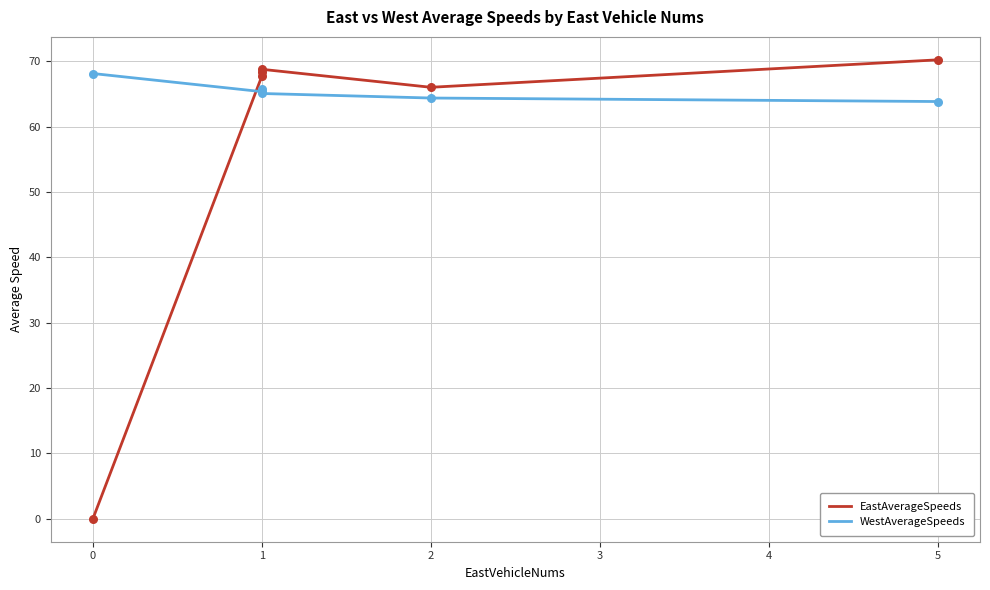

Is the value of EastAverageSpeeds at 5 greater than the value of WestAverageSpeeds at 1?

Yes